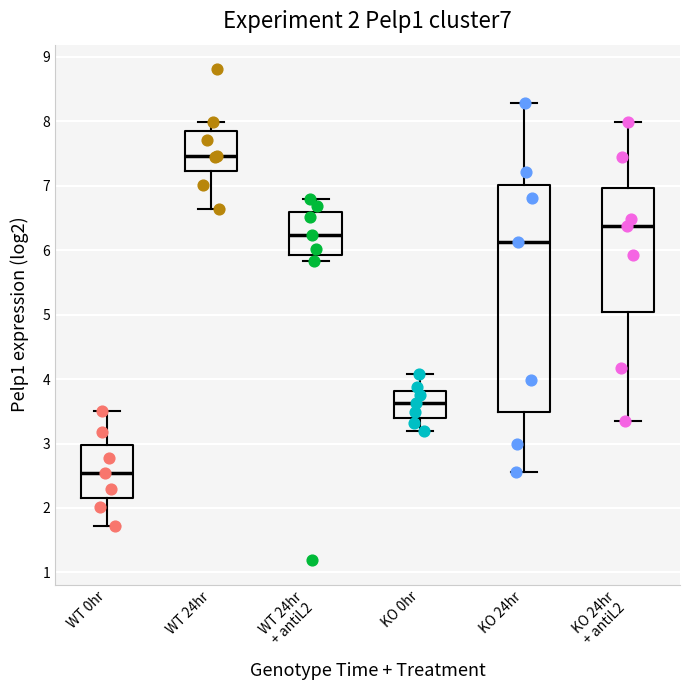

Which box has the highest median line?

WT 24hr